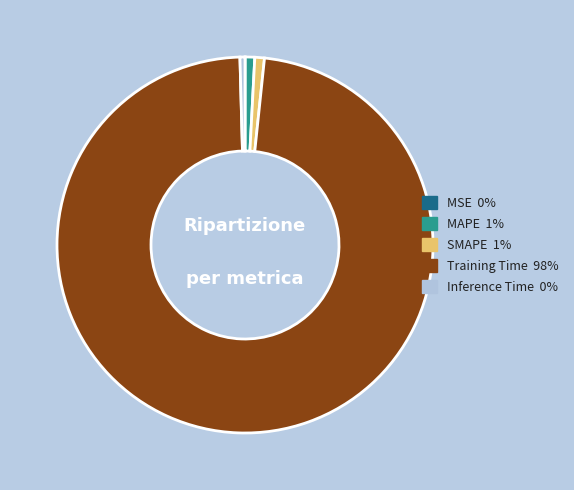

What is the majority slice?

Training Time